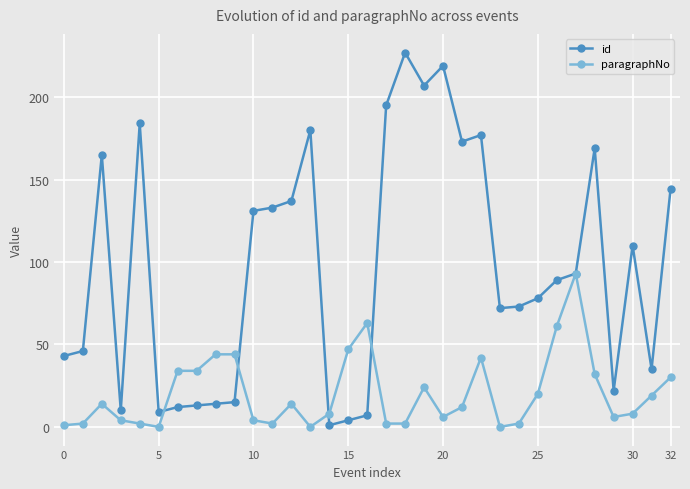

Which series has the largest total across all categories?

id